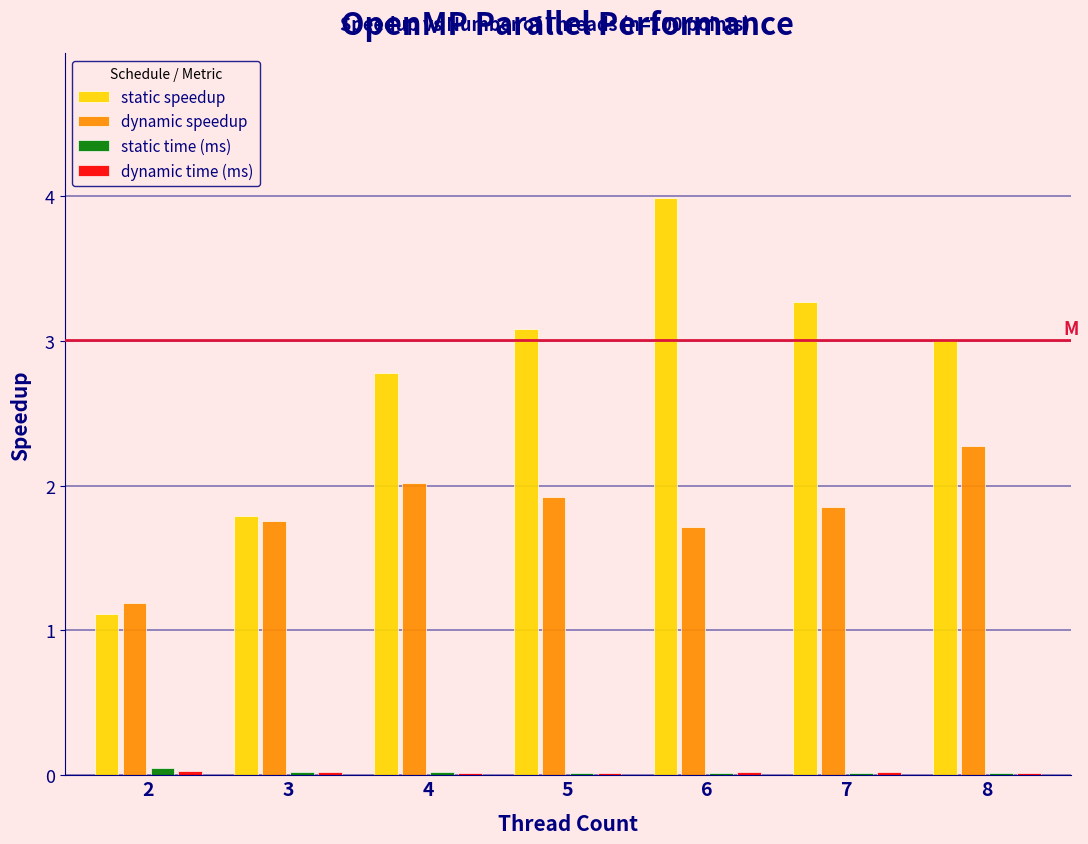

Which series changed the most between 2 and 5?

static speedup